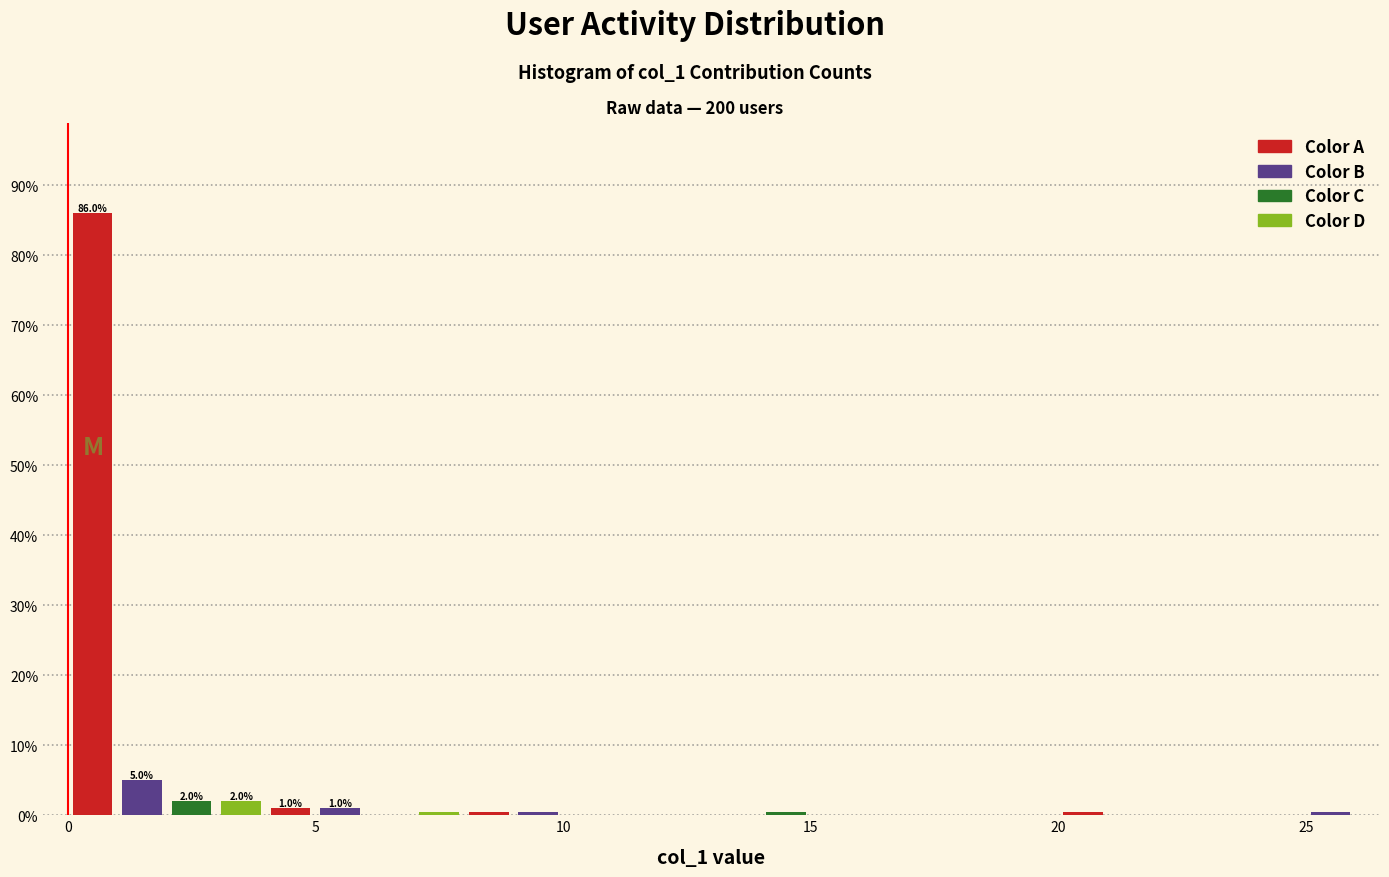

Read against the x-axis, roughly where is the centre of the tallest bar?

0.5